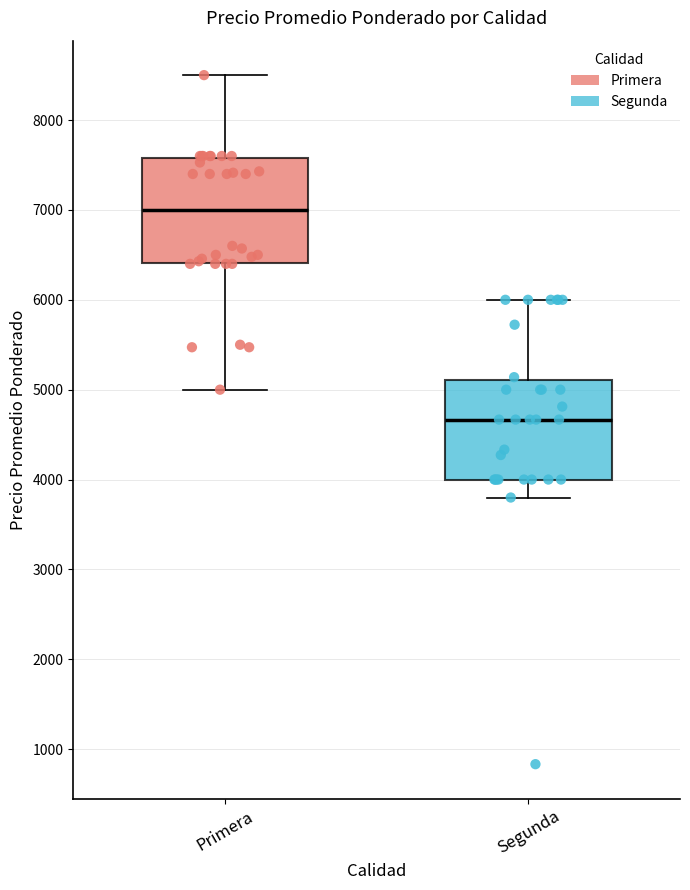

Reading left to right, read every box against the y-axis: the position of its median line, the range the box covers, and the ends of its whiskers. The values are not printed on the chart, so give them approximately, as read against the axis.

Primera: median 7000, box 6400 to 7600, whiskers 5000 to 8500
Segunda: median 4700, box 4000 to 5100, whiskers 3800 to 6000